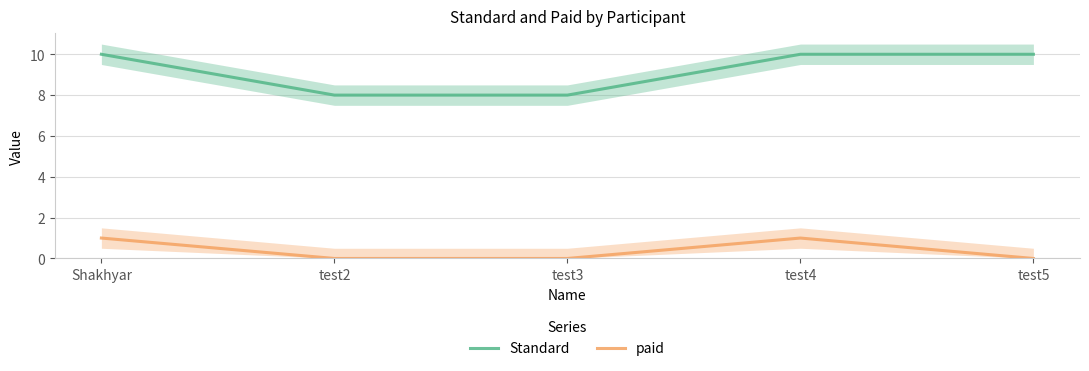

True or false: paid has more than 0 points higher than both neighbors.

True